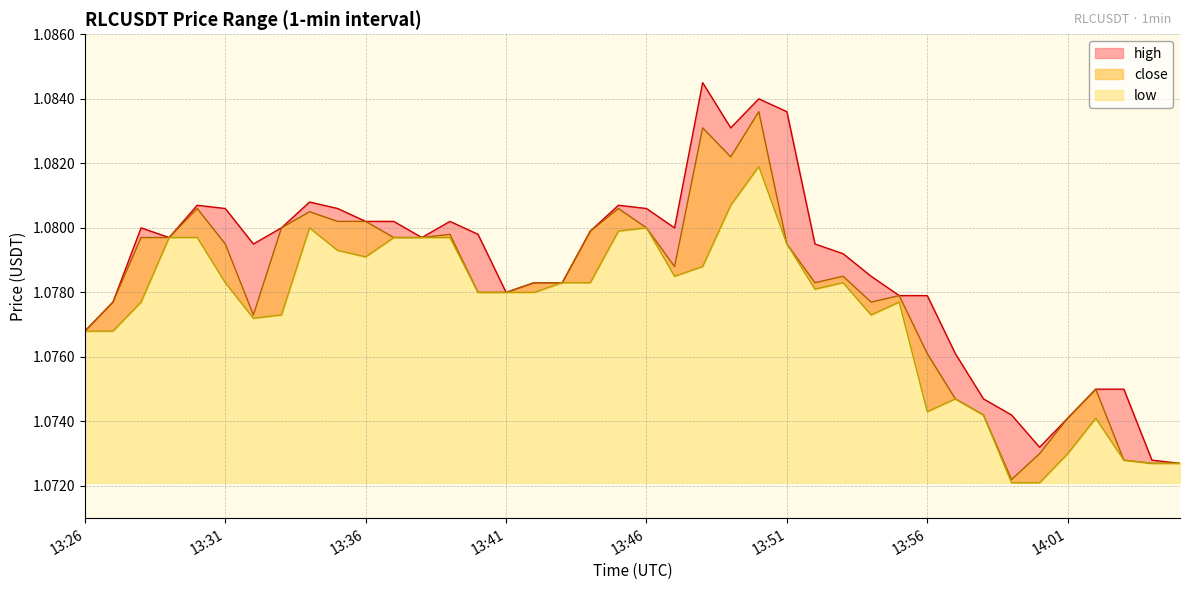

What position from the left is 13:27?

2